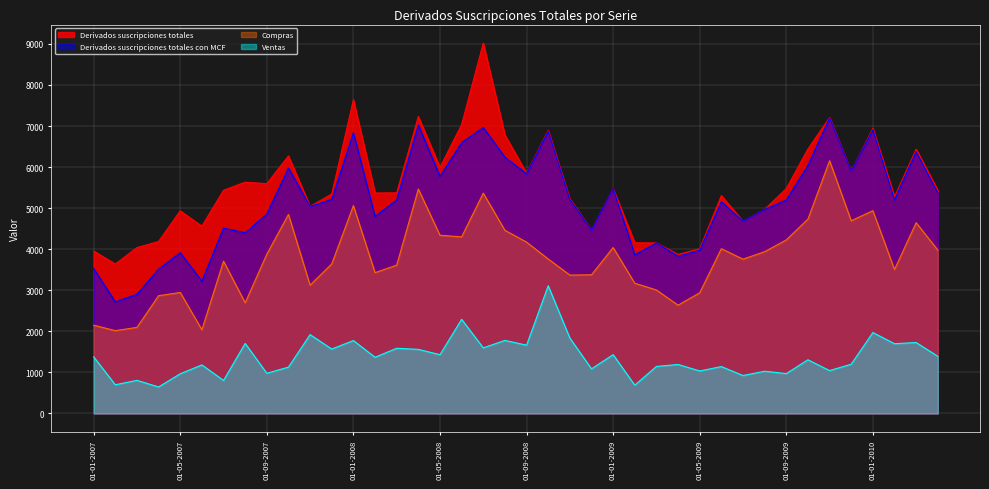

What is the difference between the maximum and second lowest values in the Ventas series?

2422